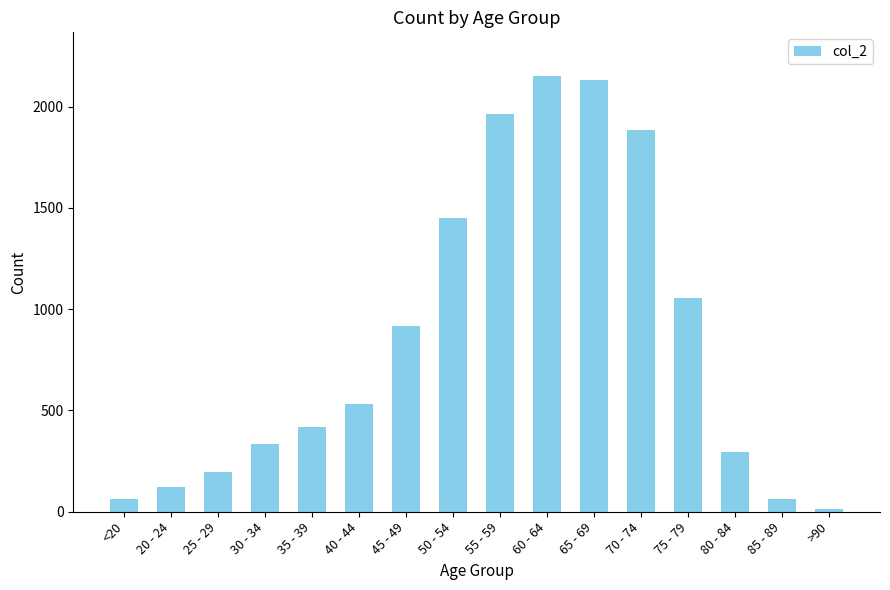

Does the chart contain stacked bars?

No